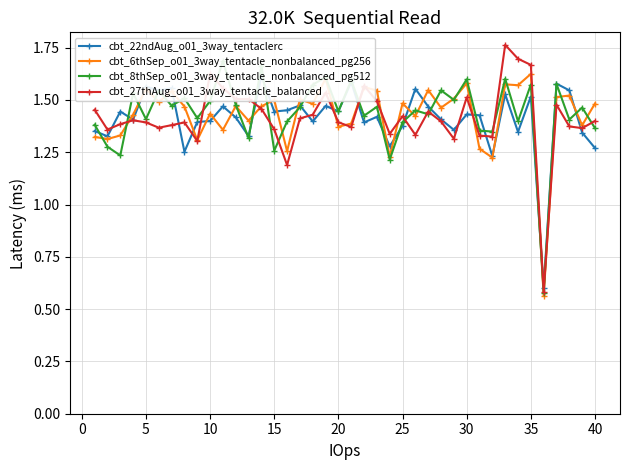

True or false: cbt_8thSep_o01_3way_tentacle_nonbalanced_pg512 and cbt_22ndAug_o01_3way_tentaclerc intersect in this chart.

True